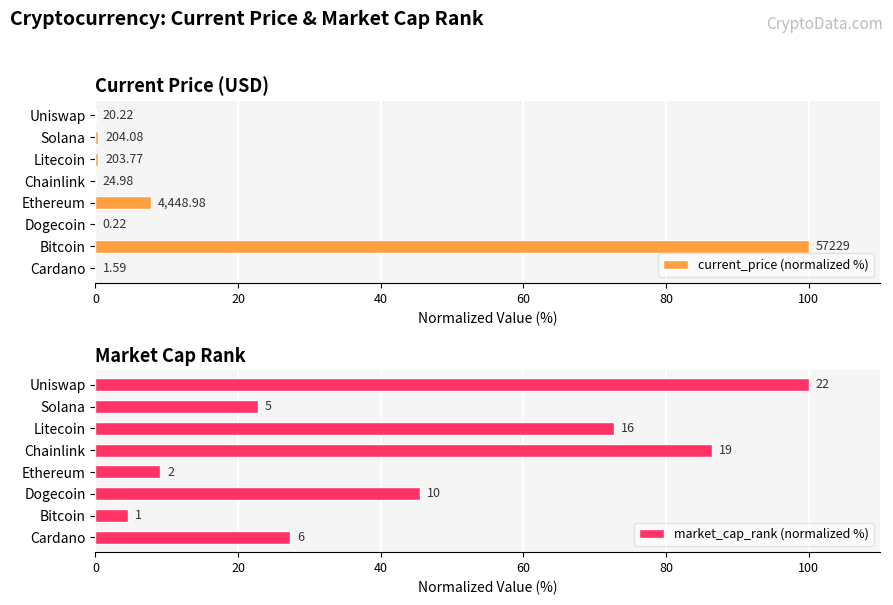

How many bars are there in each group?

2